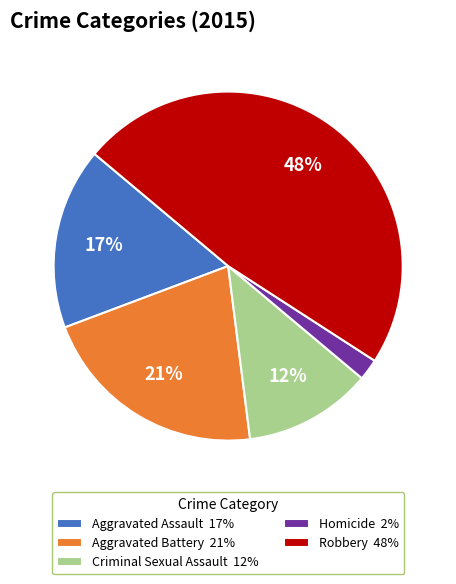

How many slices are in this pie chart?

5